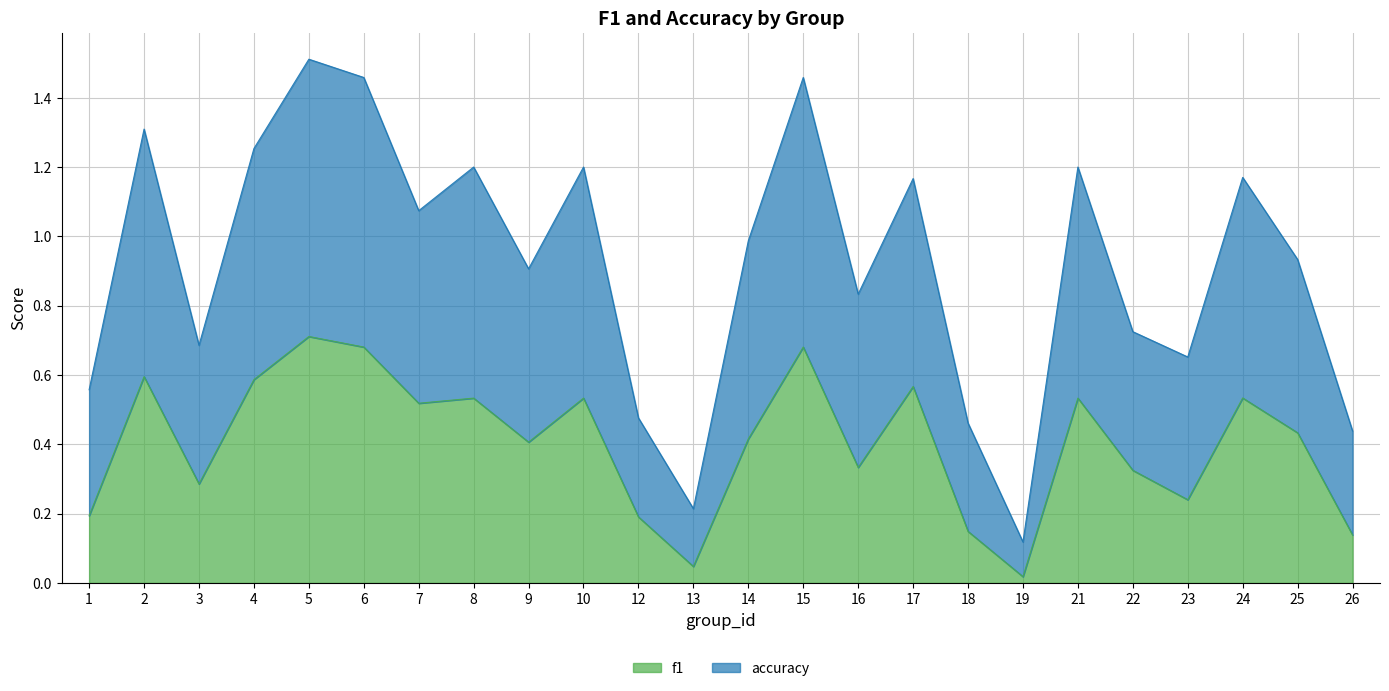

What is the maximum value for f1?

0.7